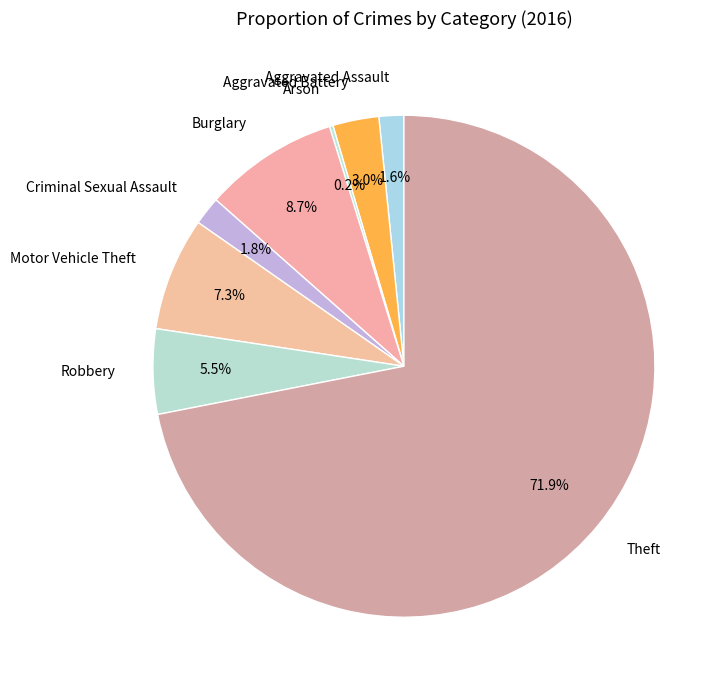

What is the largest slice in the pie chart?

Theft